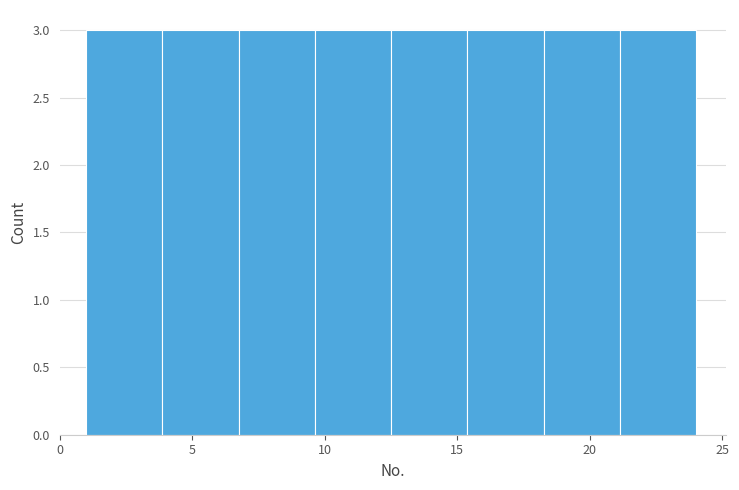

Reading left to right, list every bar in this chart as the range it spans on the x-axis followed by its height. Neither the bar edges nor the heights are printed on the chart, so give them approximately, as read against the axes.

1.0 to 4.0: 3
4.0 to 7.0: 3
7.0 to 9.5: 3
9.5 to 12.5: 3
12.5 to 15.5: 3
15.5 to 18.5: 3
18.5 to 21.0: 3
21.0 to 24.0: 3